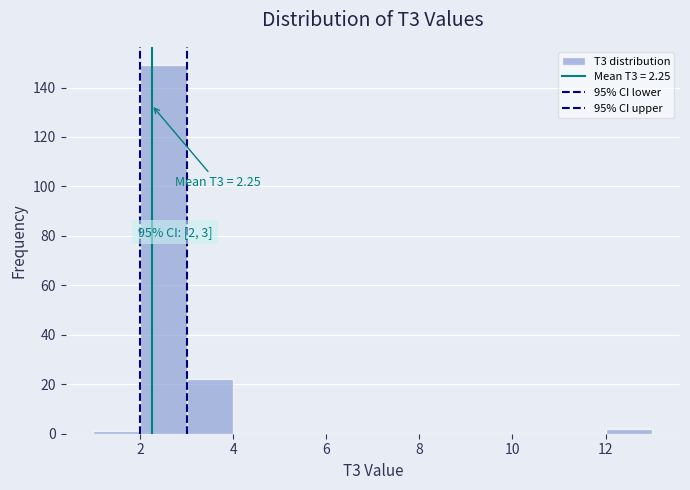

Which range on the x-axis has the tallest bar?

2 to 3